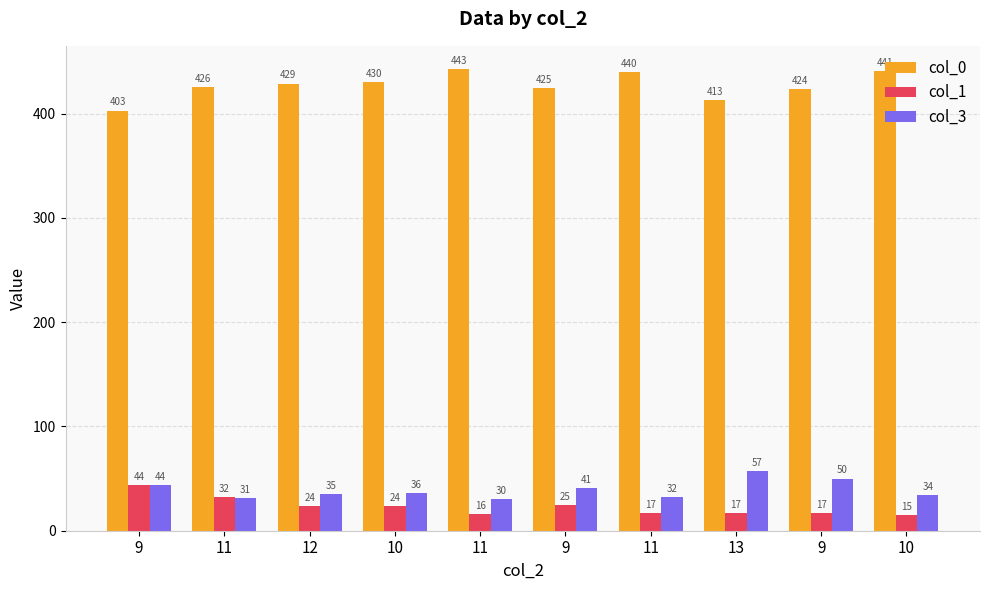

What are all the series names shown in the legend?

col_0, col_1, col_3